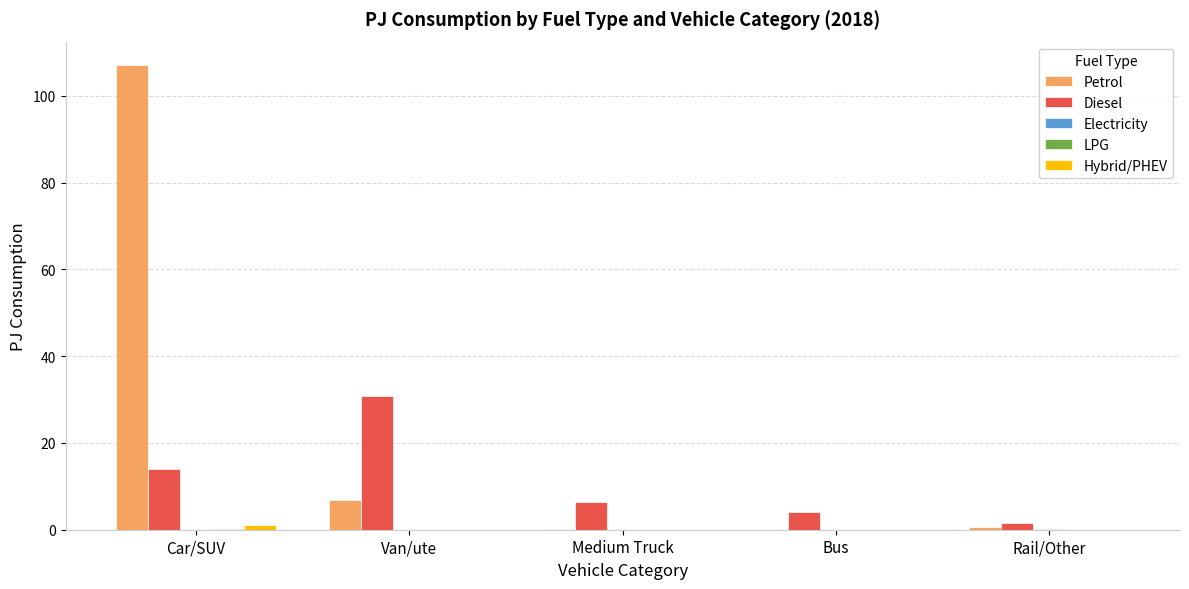

The Hybrid/PHEV series shows 0.0 at Bus. True or false?

True